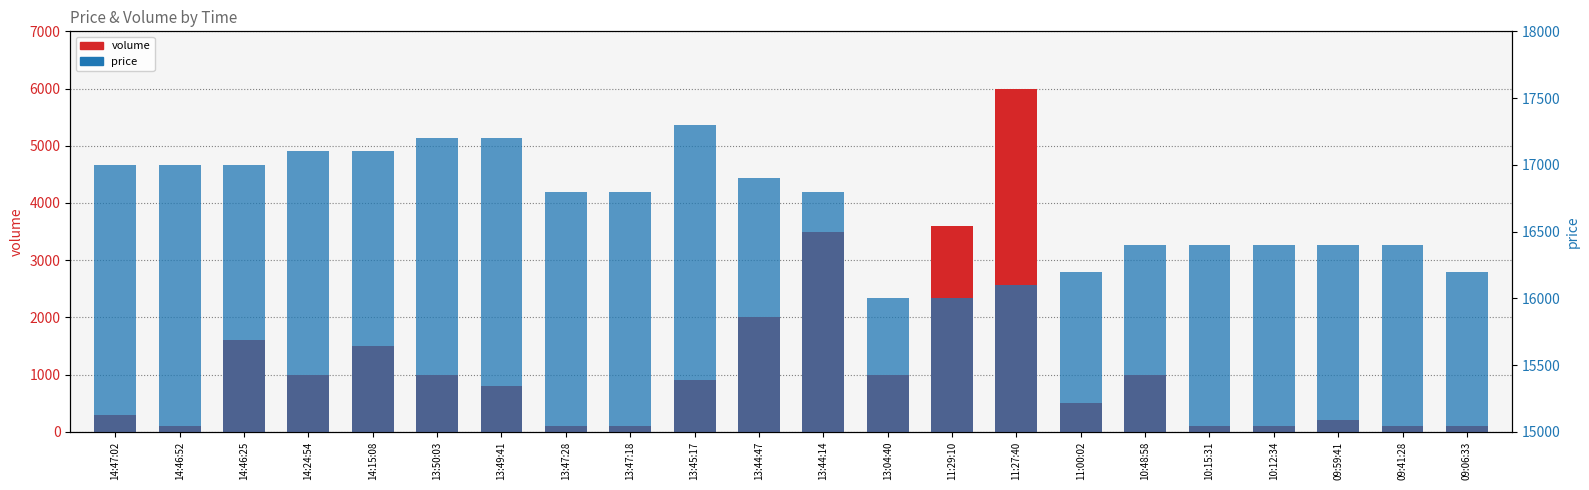

List the labels in order of price value, smallest first.

13:04:40, 11:29:10, 11:27:40, 11:00:02, 09:06:33, 10:48:58, 10:15:31, 10:12:34, 09:59:41, 09:41:28, 13:47:28, 13:47:18, 13:44:14, 13:44:47, 14:47:02, 14:46:52, 14:46:25, 14:24:54, 14:15:08, 13:50:03, 13:49:41, 13:45:17